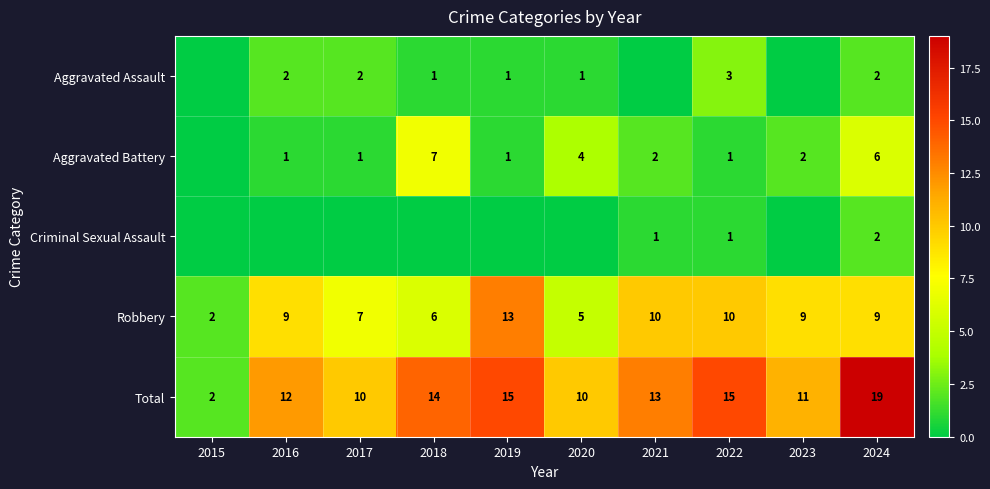

What is the spread (max minus min) of values at 2016?

12